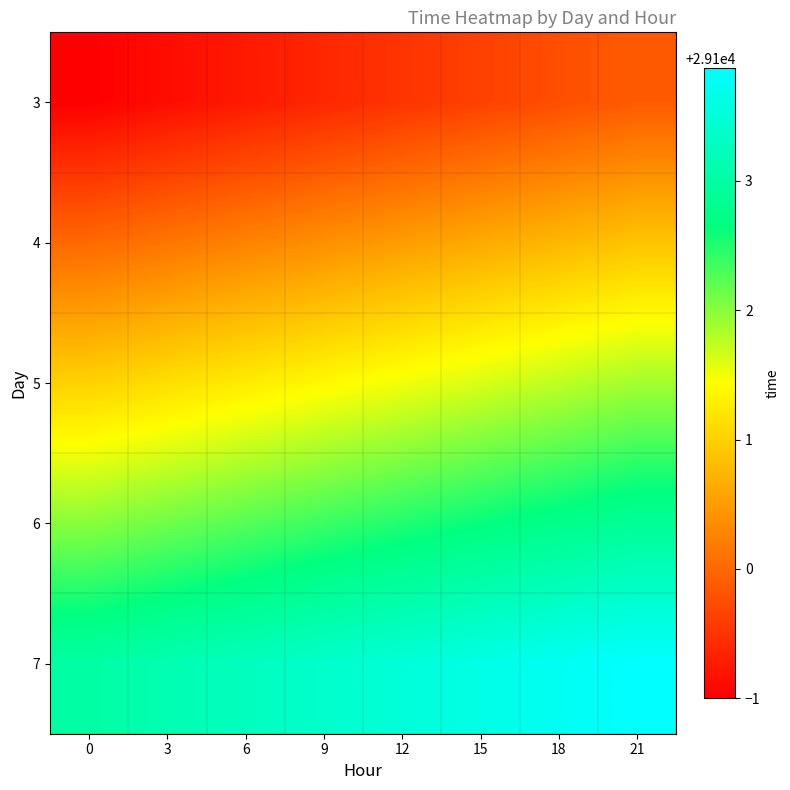

Reading left to right, transcribe all the data shown in this chart.

3: 0=29099.0	3=29099.1	6=29099.2	9=29099.4	12=29099.5	15=29099.6	18=29099.8	21=29099.9
4: 0=29100.0	3=29100.1	6=29100.2	9=29100.4	12=29100.5	15=29100.6	18=29100.8	21=29100.9
5: 0=29101.0	3=29101.1	6=29101.2	9=29101.4	12=29101.5	15=29101.6	18=29101.8	21=29101.9
6: 0=29102.0	3=29102.1	6=29102.2	9=29102.4	12=29102.5	15=29102.6	18=29102.8	21=29102.9
7: 0=29103.0	3=29103.1	6=29103.2	9=29103.4	12=29103.5	15=29103.6	18=29103.8	21=29103.9